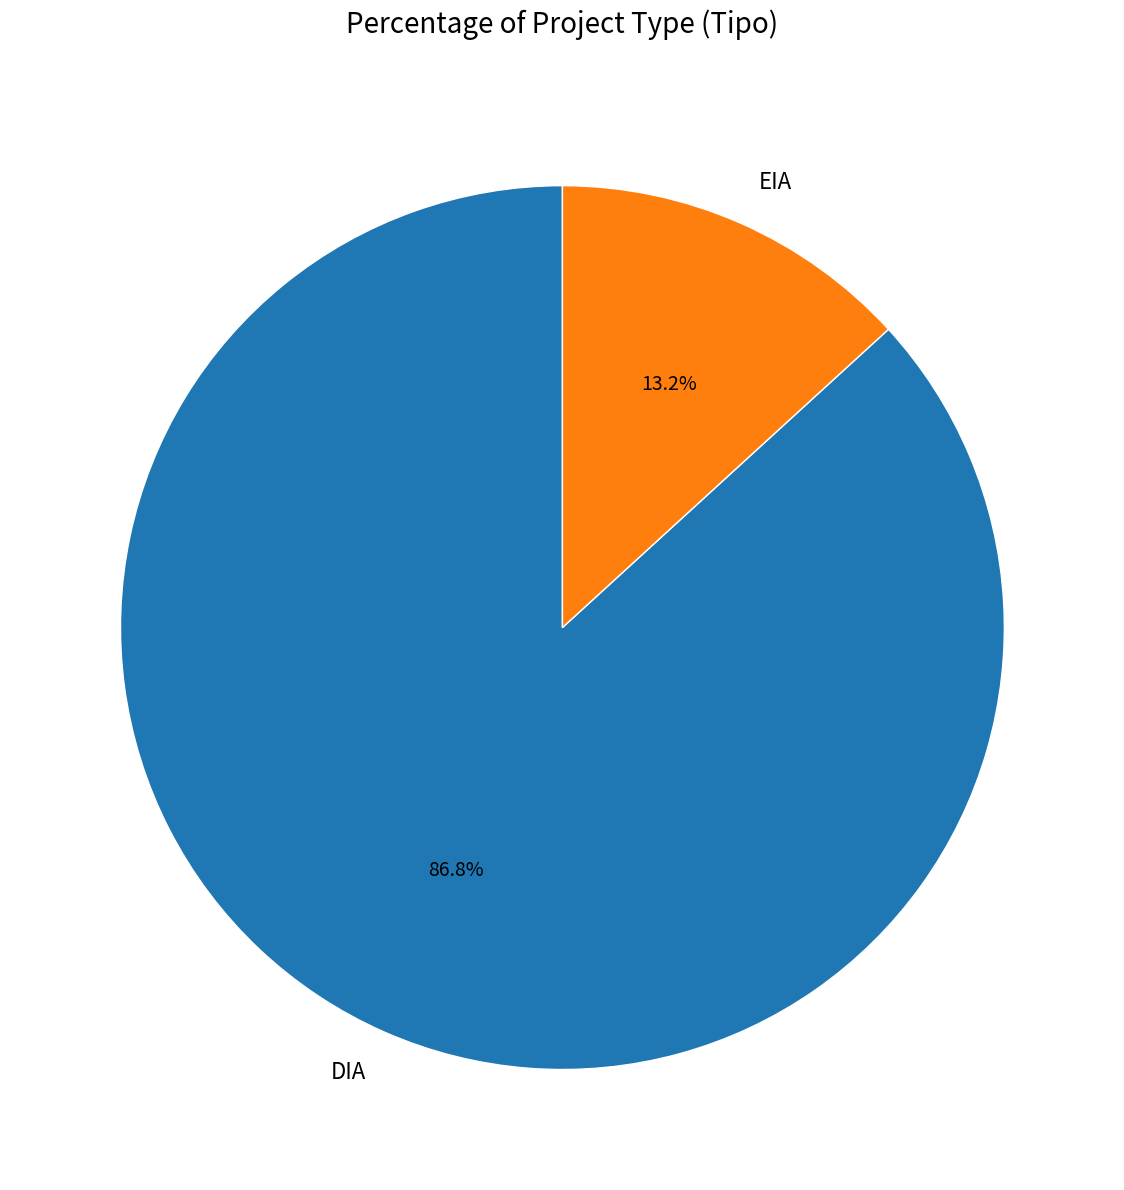

Combined, do DIA and EIA account for over 50%?

Yes